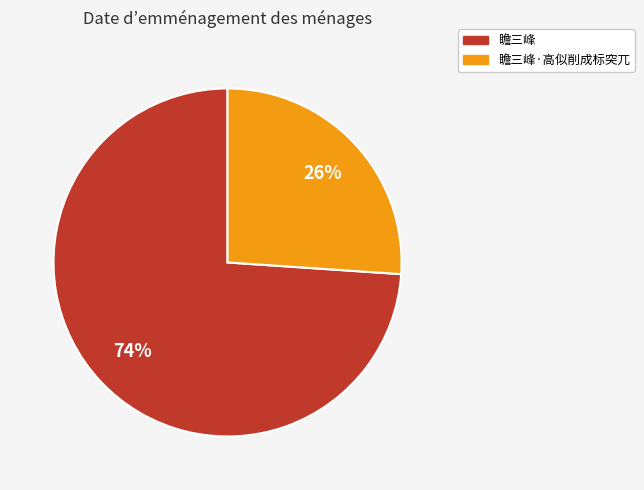

To the nearest percent, what percentage of the pie is 瞻三峰·高似削成标突兀?

26%